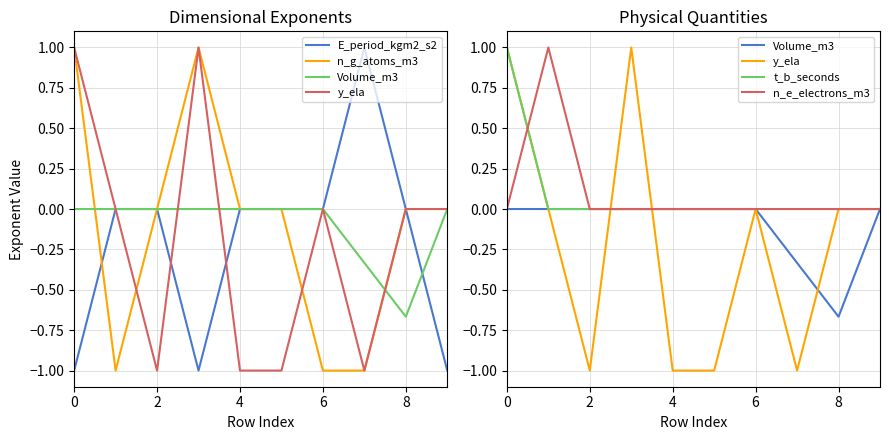

Which has a higher value, 2 or 8?

2